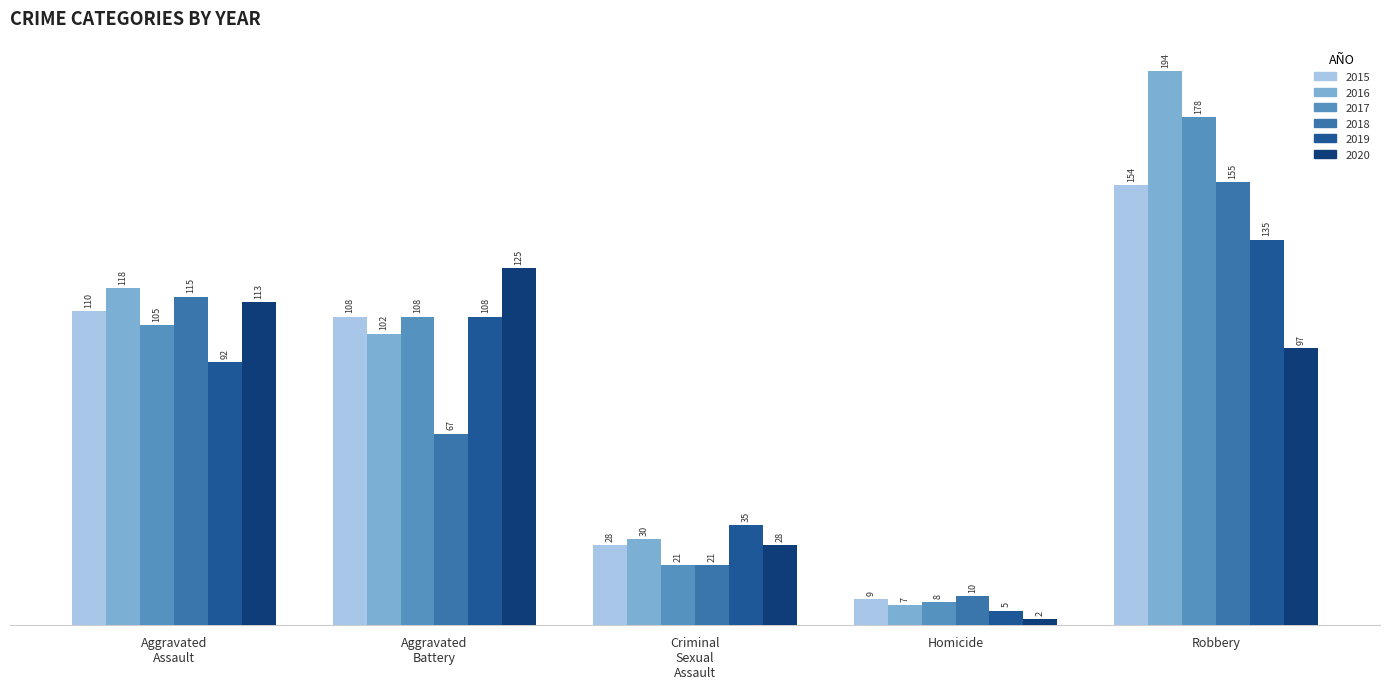

Which series has the largest total across all categories?

2016